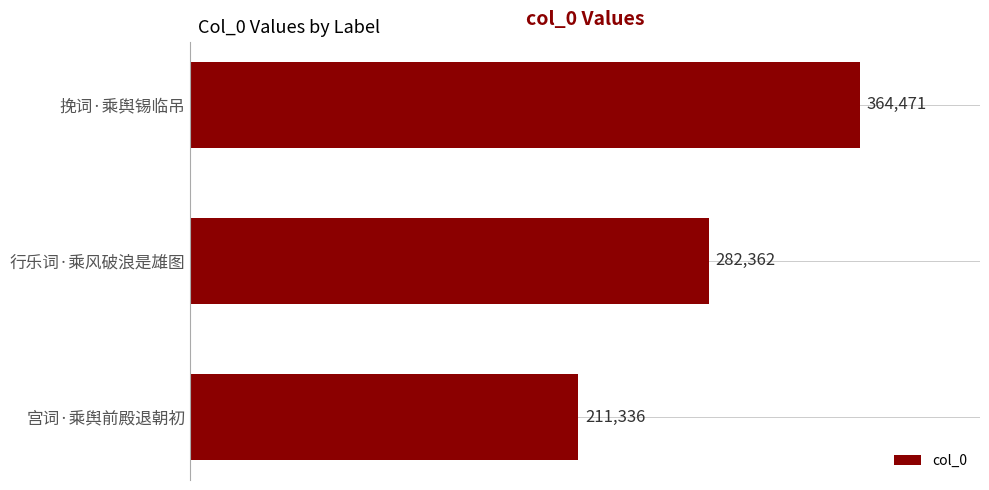

Is it true that the value at 挽词·乘舆锡临吊 is 141942?

False